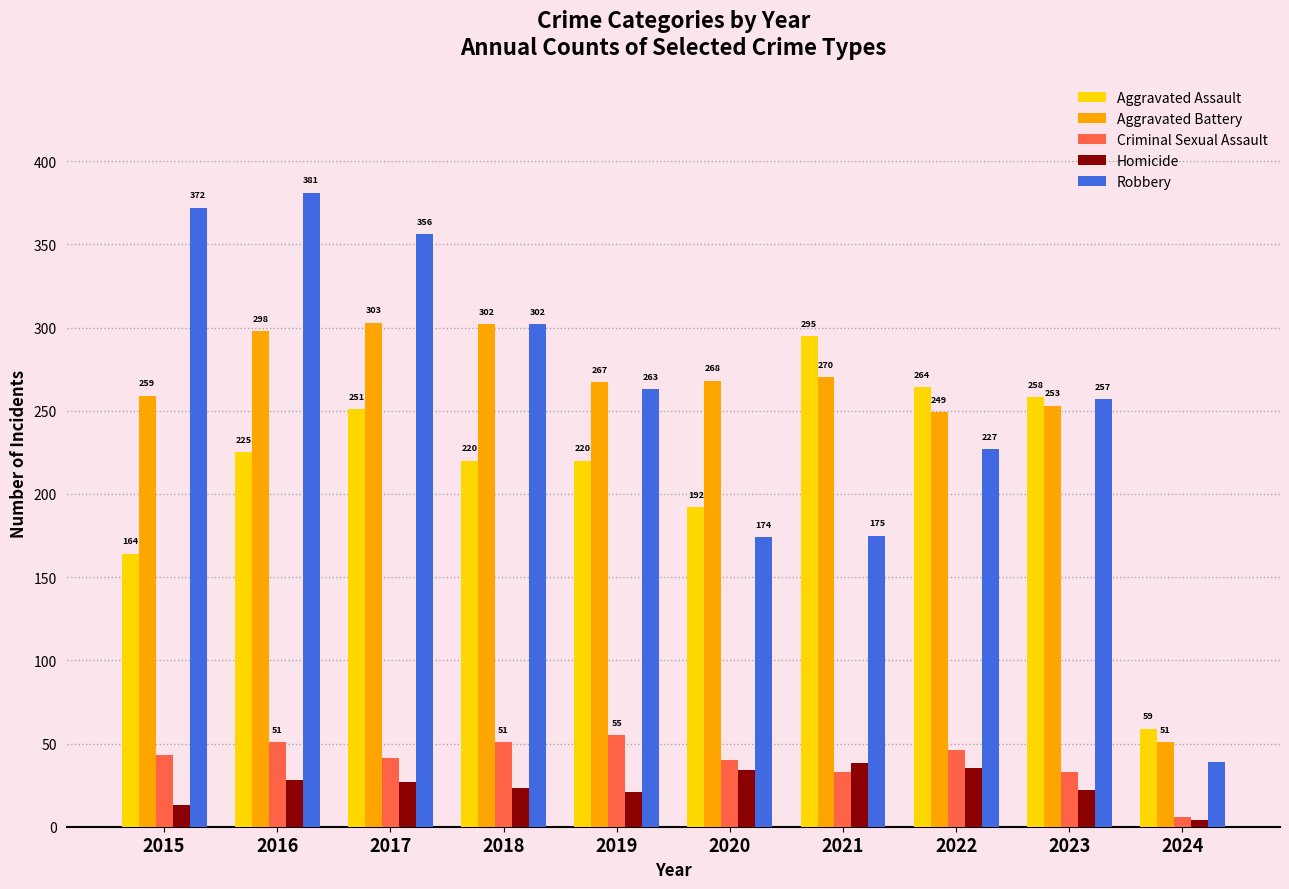

What is the value of the Robbery bar at the 4th from the left?

302